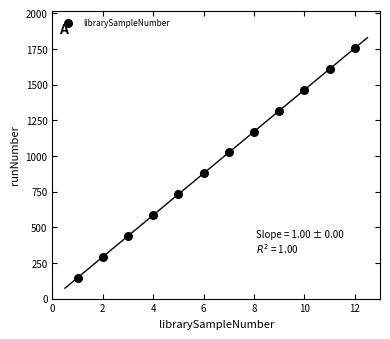

What is the average Y value?

950.6